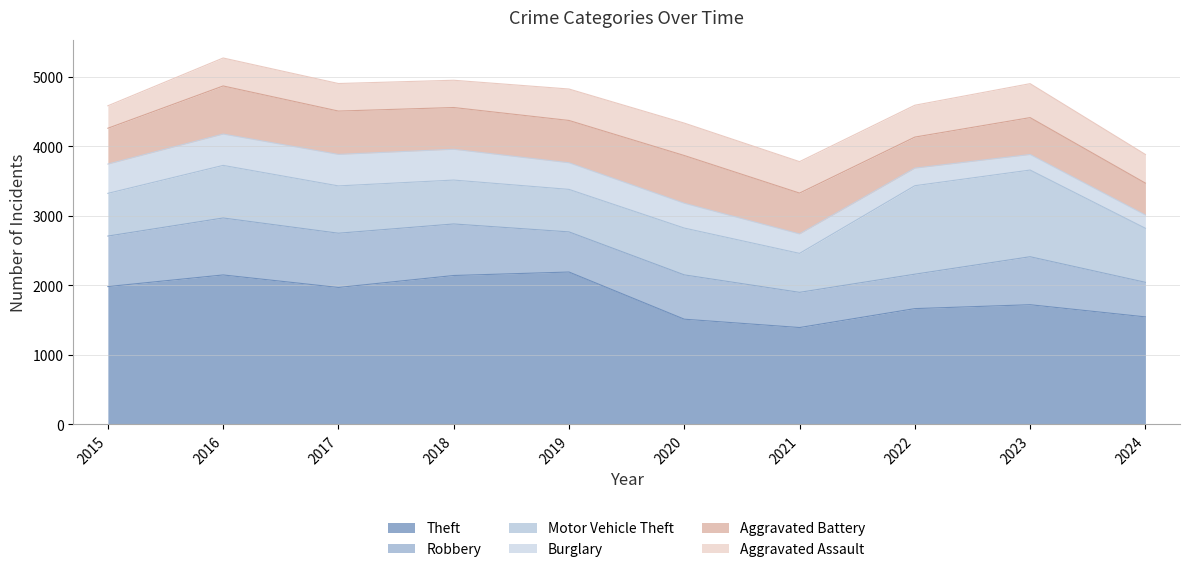

Which series has the widest spread of values?

Theft